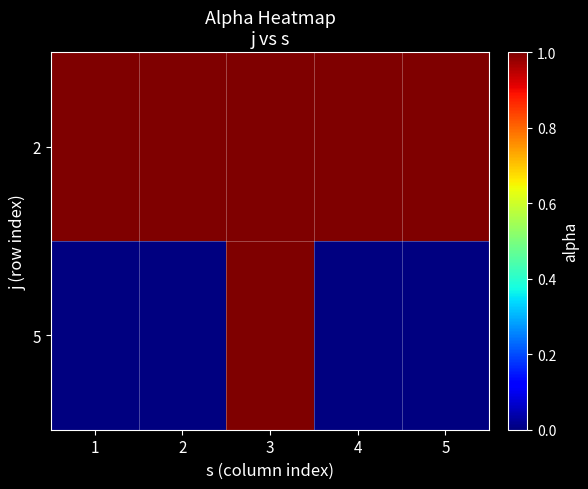

True or false: 2 has a value of 1 at 1.

True